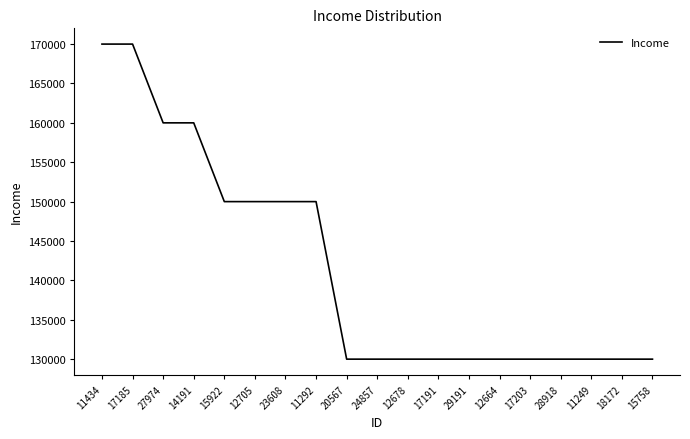

Reading left to right, transcribe all the data shown in this chart.

170000	170000	160000	160000	150000	150000	150000	150000	130000	130000	130000	130000	130000	130000	130000	130000	130000	130000	130000